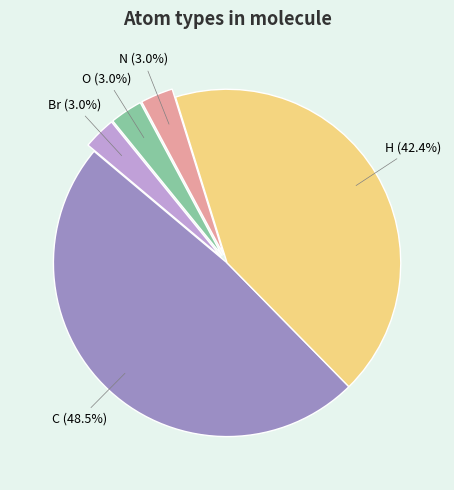

Is there any slice that represents more than half of the pie?

No